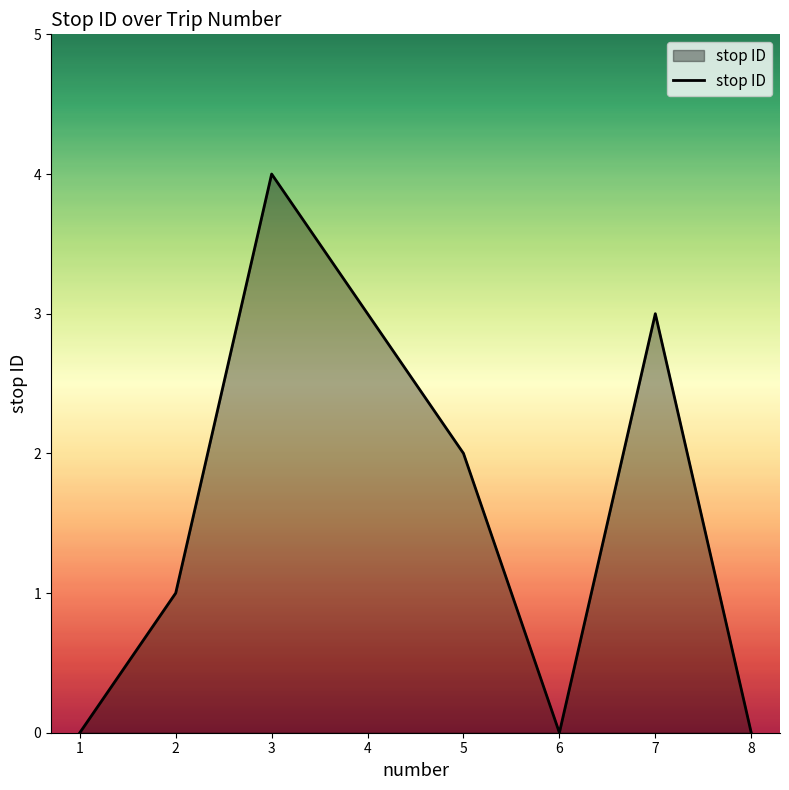

Does the chart have visible grid lines?

No